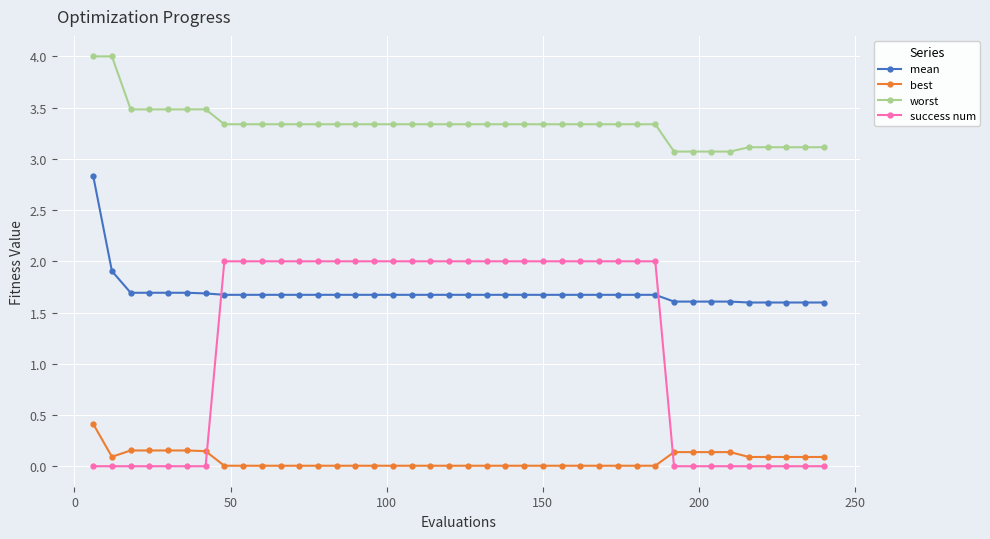

What is the value of the mean point at the 12th from the left?

1.7